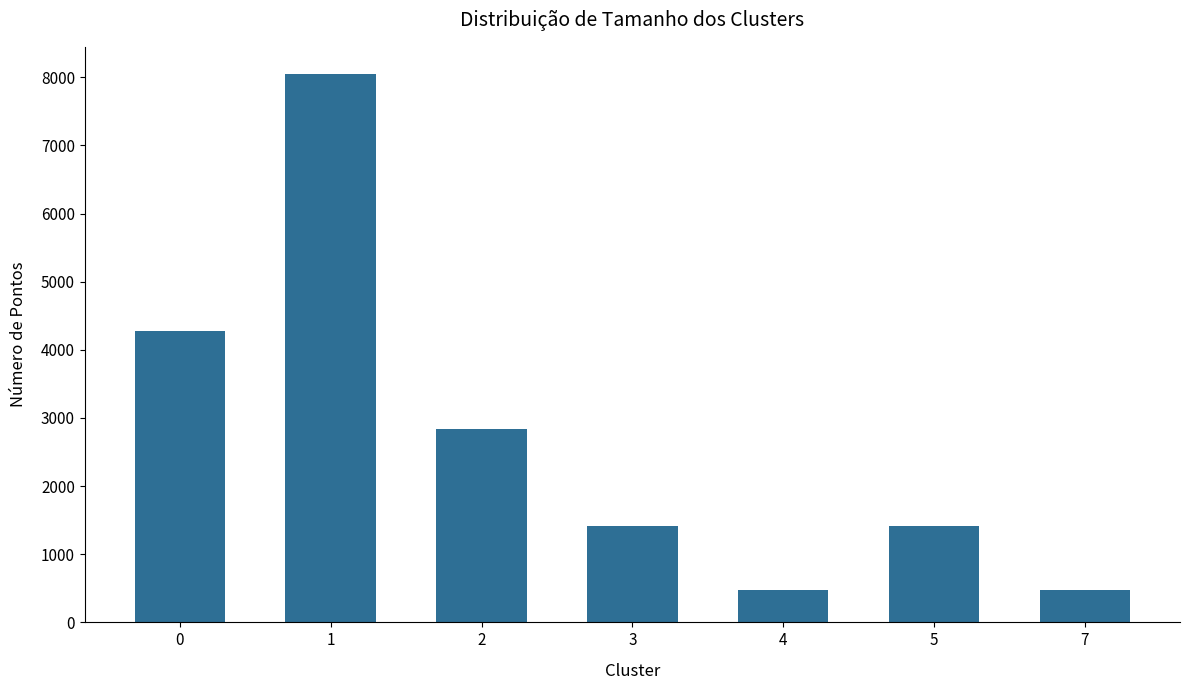

What is the change in value from 0 to 1?

+3761